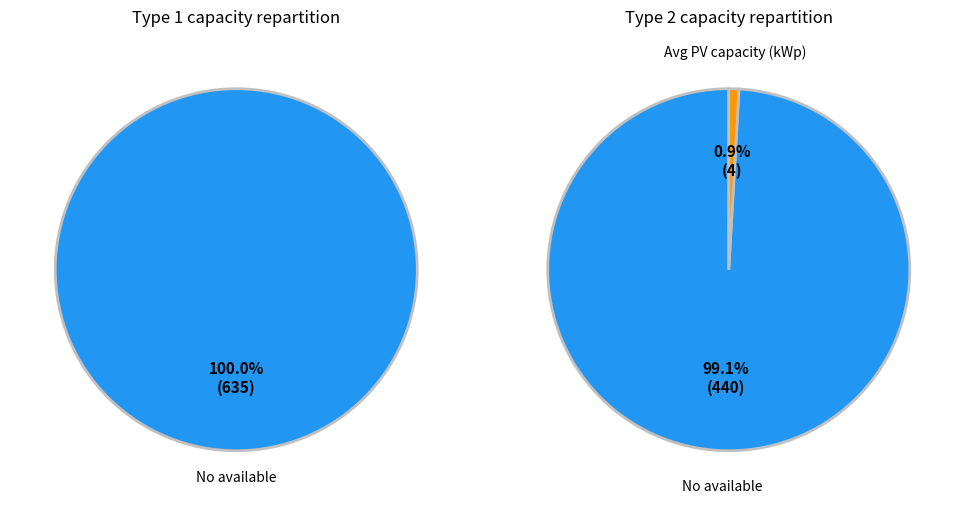

Which category accounts for the majority?

No available